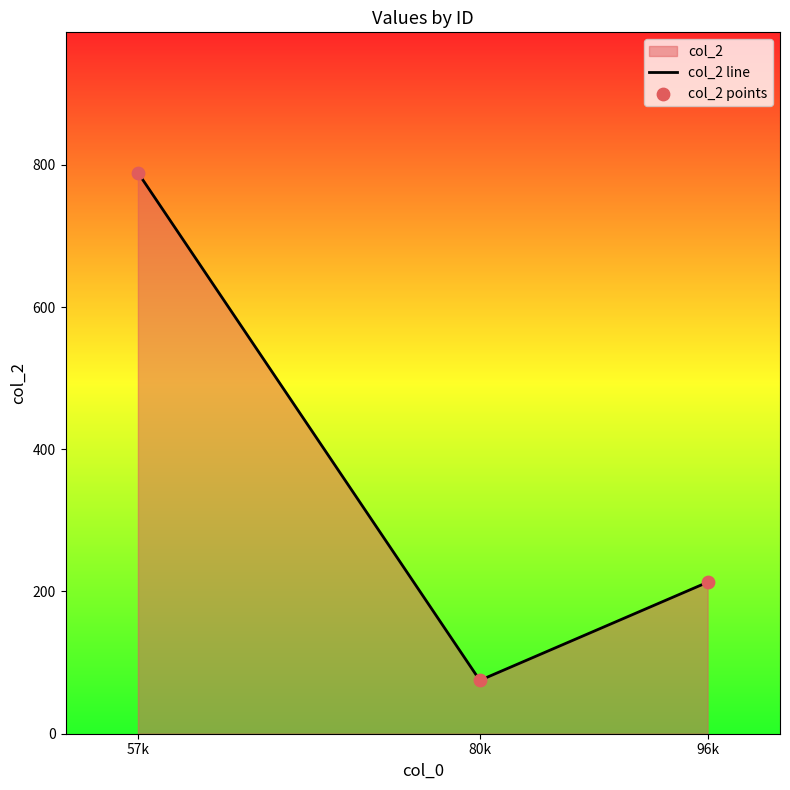

At how many categories does at least one series exceed 180?

2